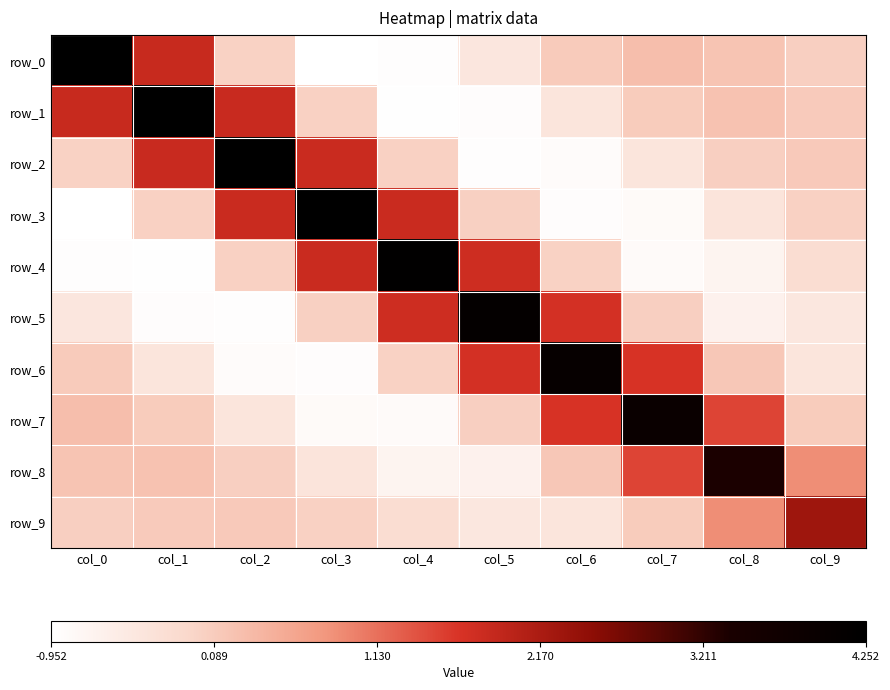

Which series has the largest total across all categories?

row_1